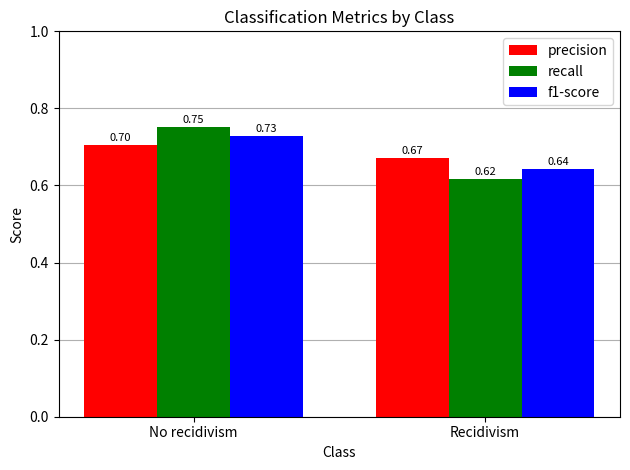

What is the sum of the recall values at Recidivism and No recidivism?

1.4